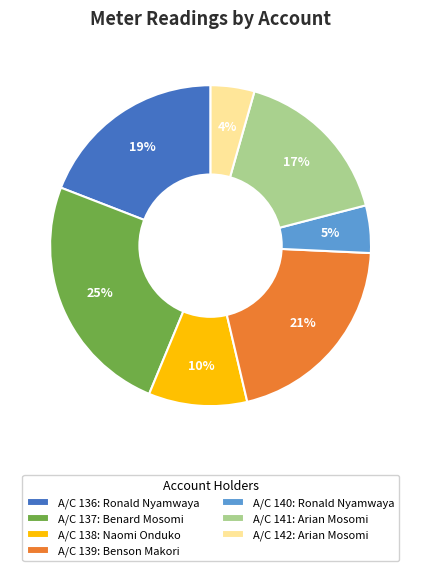

To the nearest percent, what percentage of the pie is A/C 139: Benson Makori?

21%